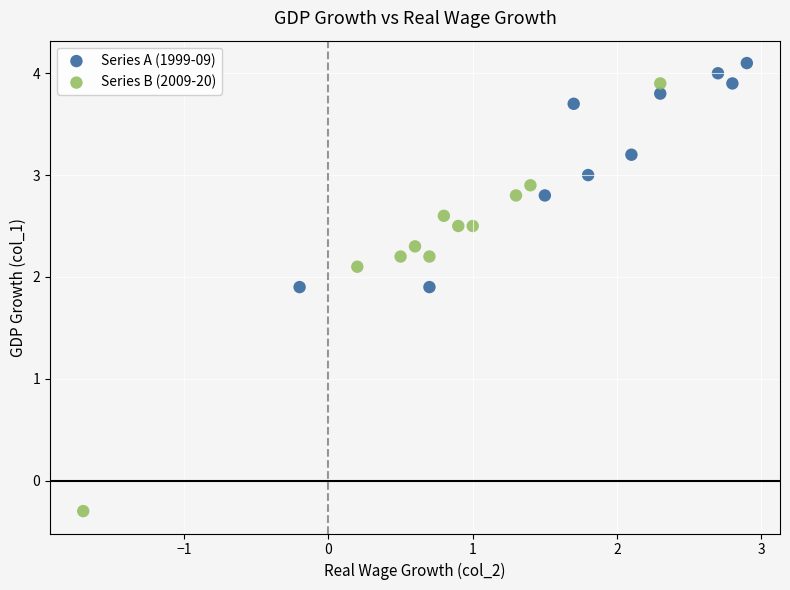

Which series has the widest spread of Y values?

Series B (2009-20)